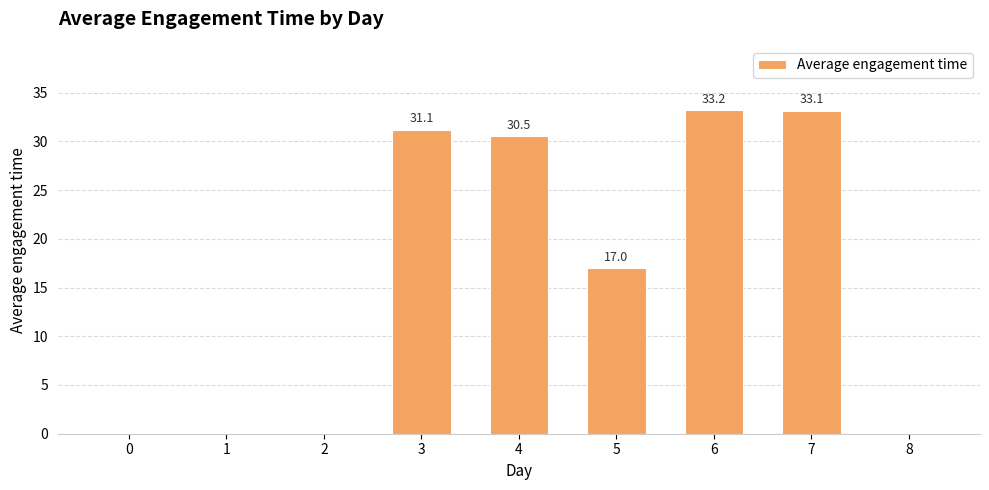

What is the difference between the values at 7 and 5?

16.2